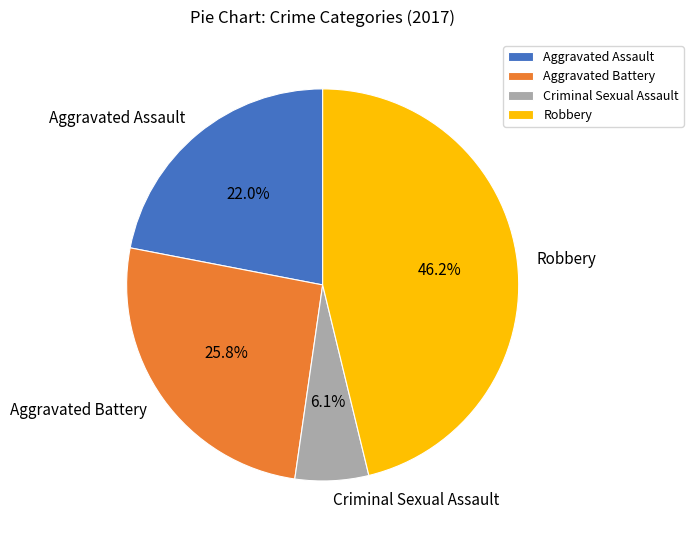

To the nearest percent, what percentage of the pie is Aggravated Battery?

26%